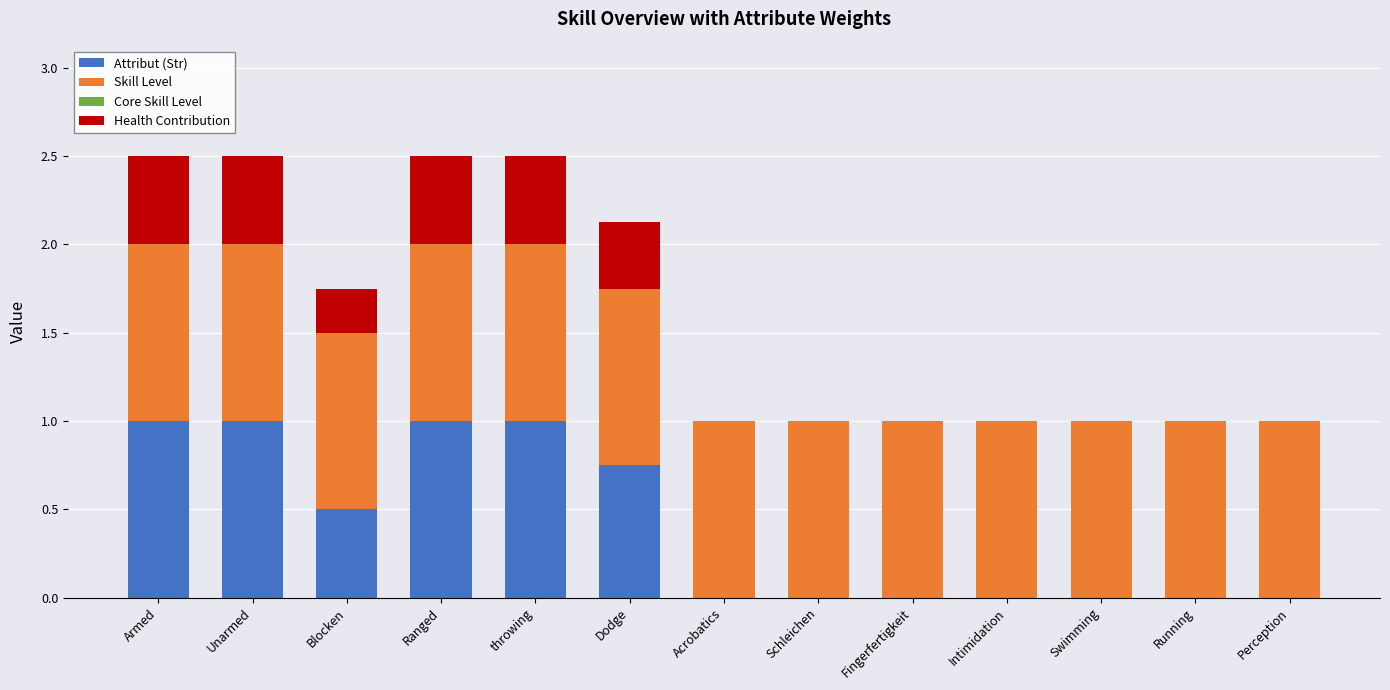

What is the total value across all series at Running?

1.0